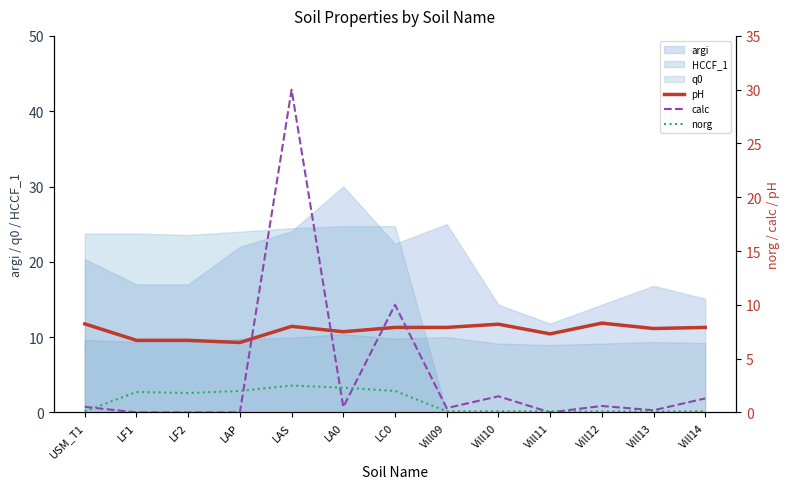

At which label does argi reach its peak?

LA0